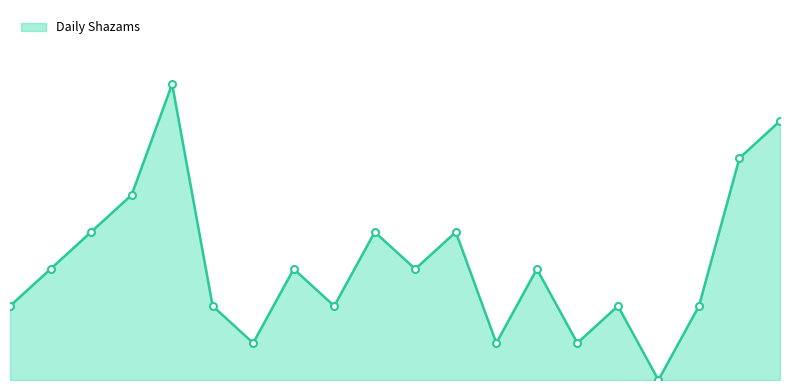

Is this an area chart (filled region under the line)?

Yes